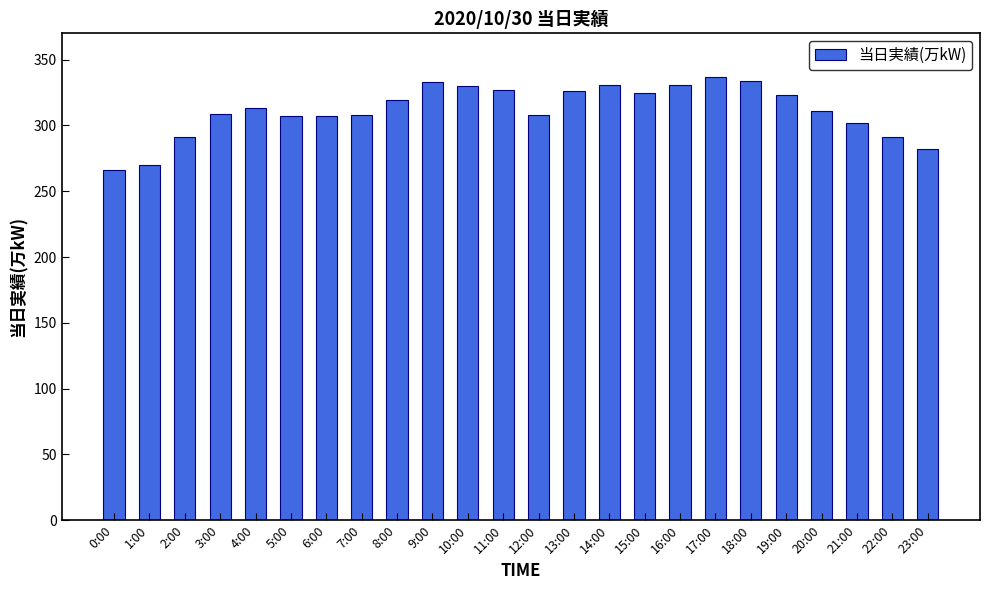

What is the value of the 19th bar from the left?

334